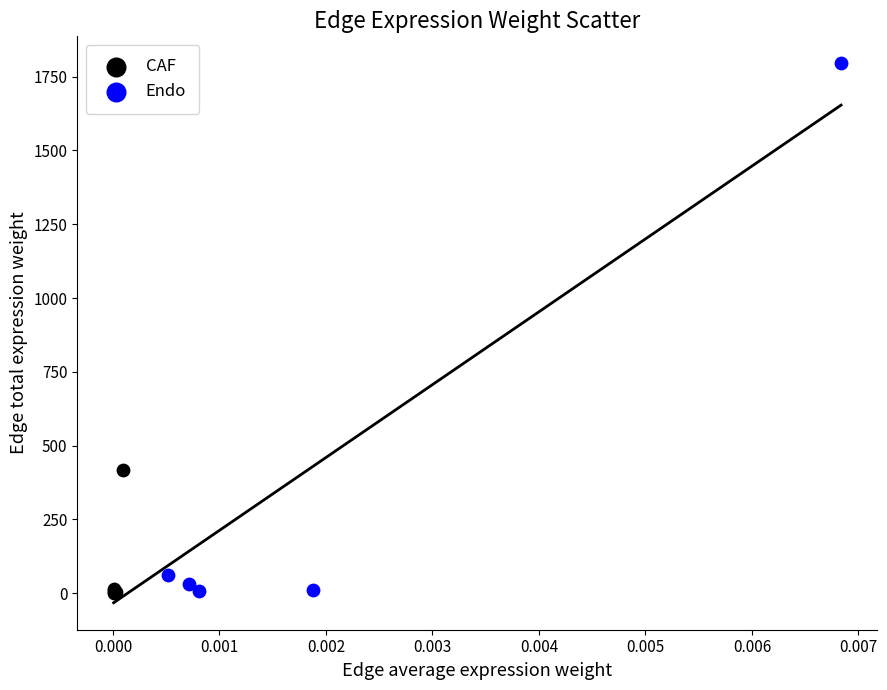

Which series has the largest Y range (max minus min)?

Endo